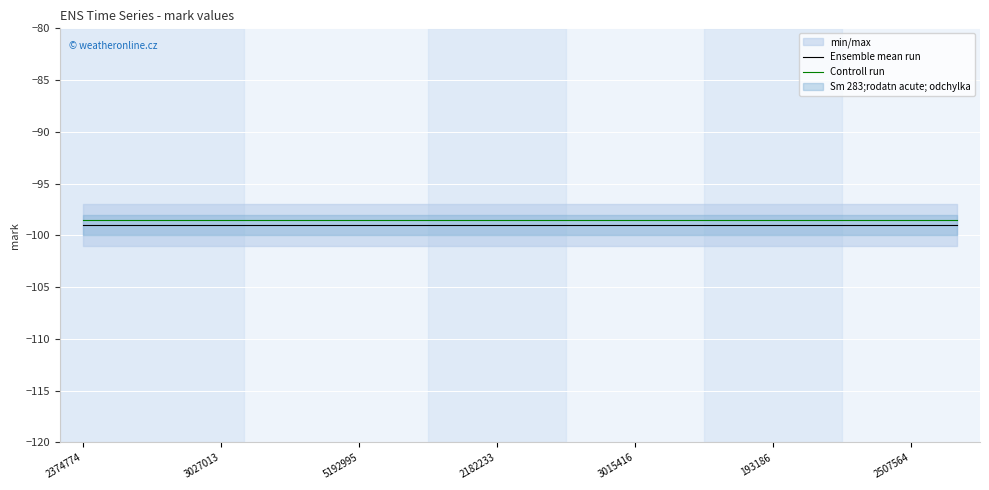

At which category is the sum across all series the highest?

2374774